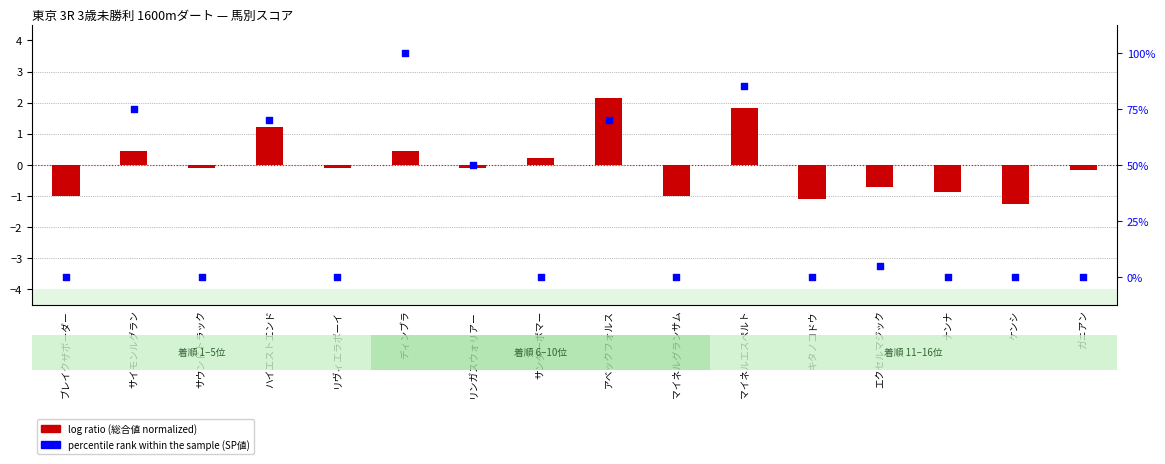

What is the total value across all series at アベックフォルス?

72.1